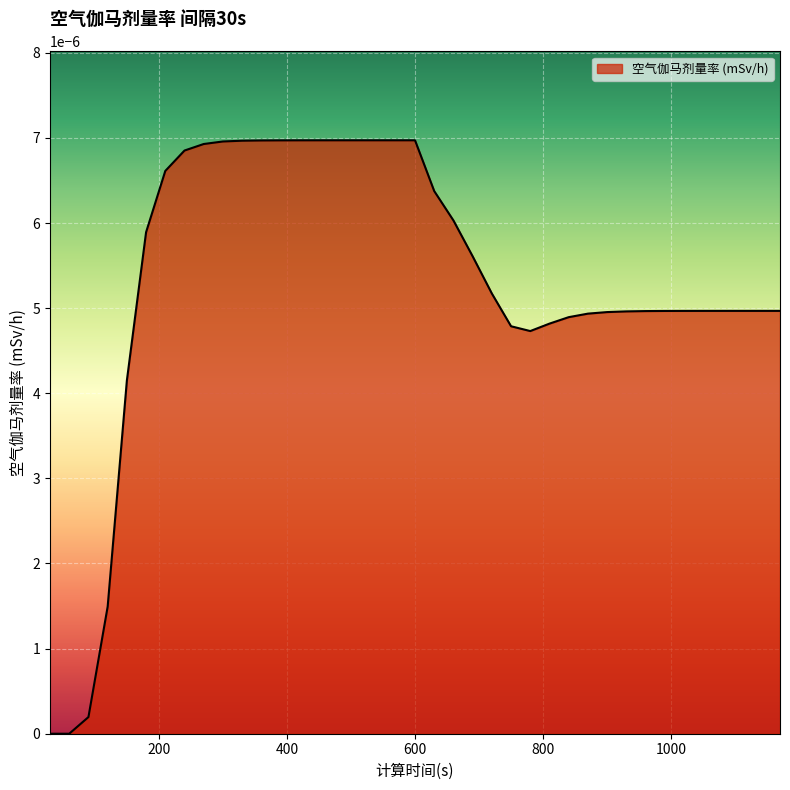

Does the chart have visible grid lines?

Yes